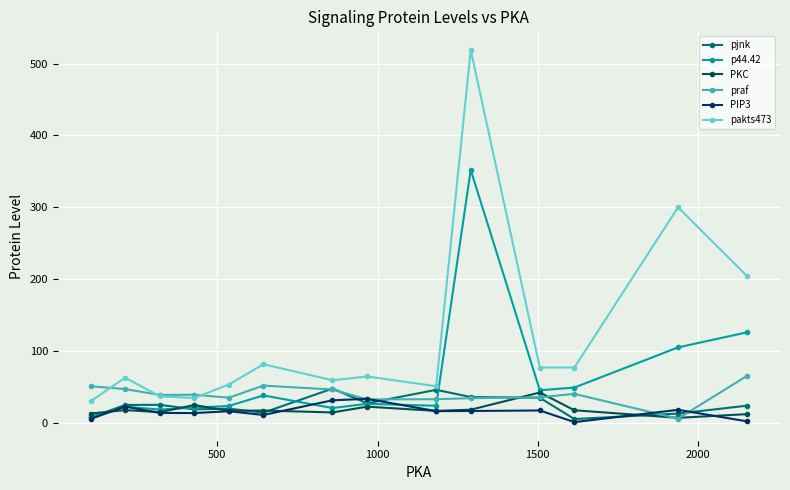

True or false: praf and PIP3 cross at least once.

True